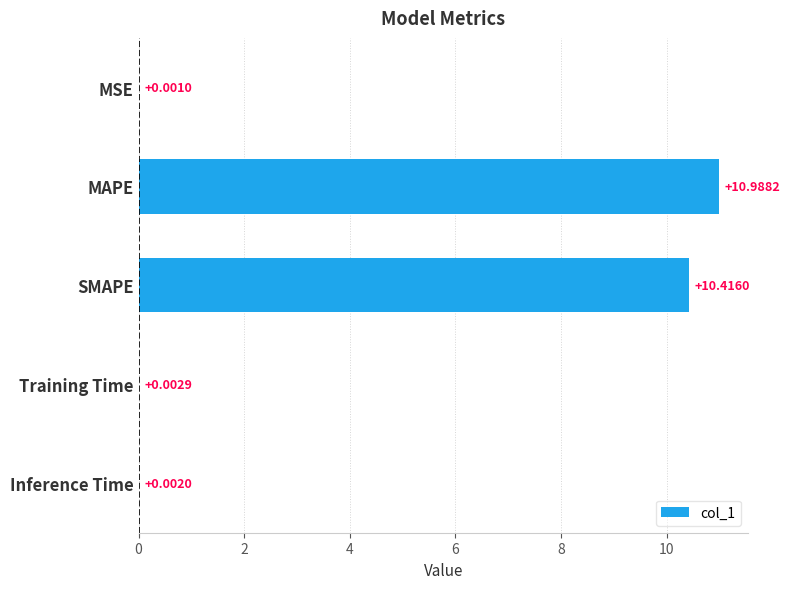

Which has a higher value, SMAPE or Training Time?

SMAPE